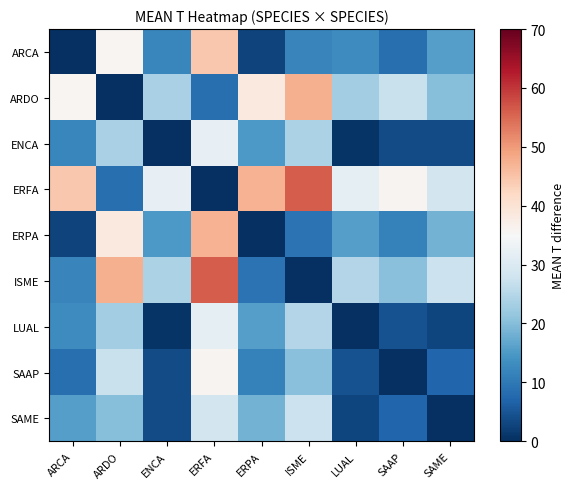

Which series has the largest total across all categories?

ERFA